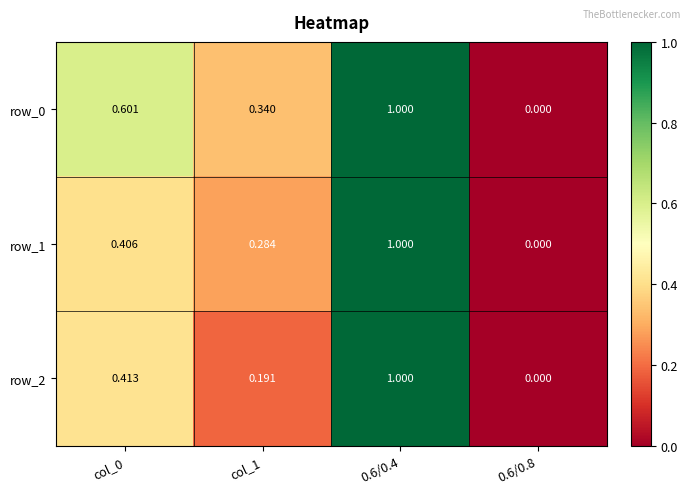

Is the value of row_2 at col_1 greater than the value of row_1 at 0.6/0.8?

Yes